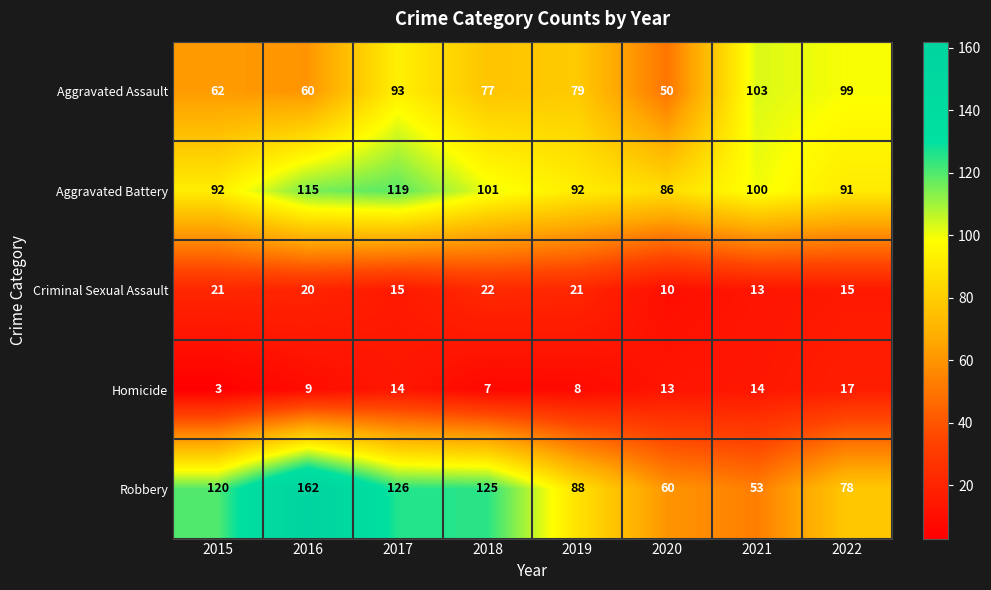

What is the sum of the Aggravated Assault values at 2018 and 2019?

156